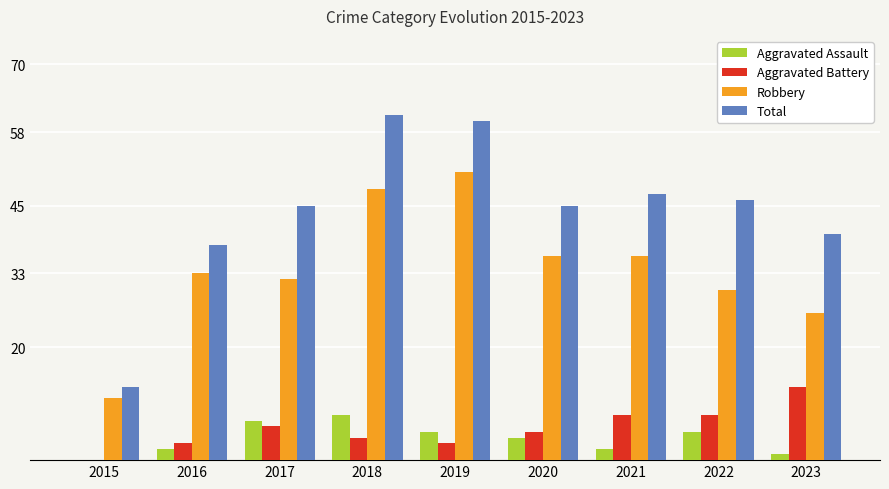

What is the total value across all series at 2016?

76